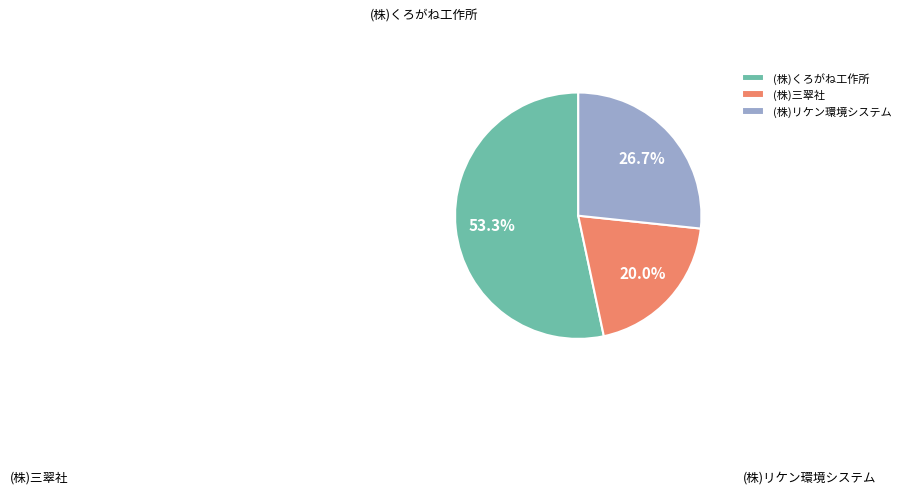

To the nearest percent, what is the combined percentage of (株)三翠社 and (株)リケン環境システム?

47%